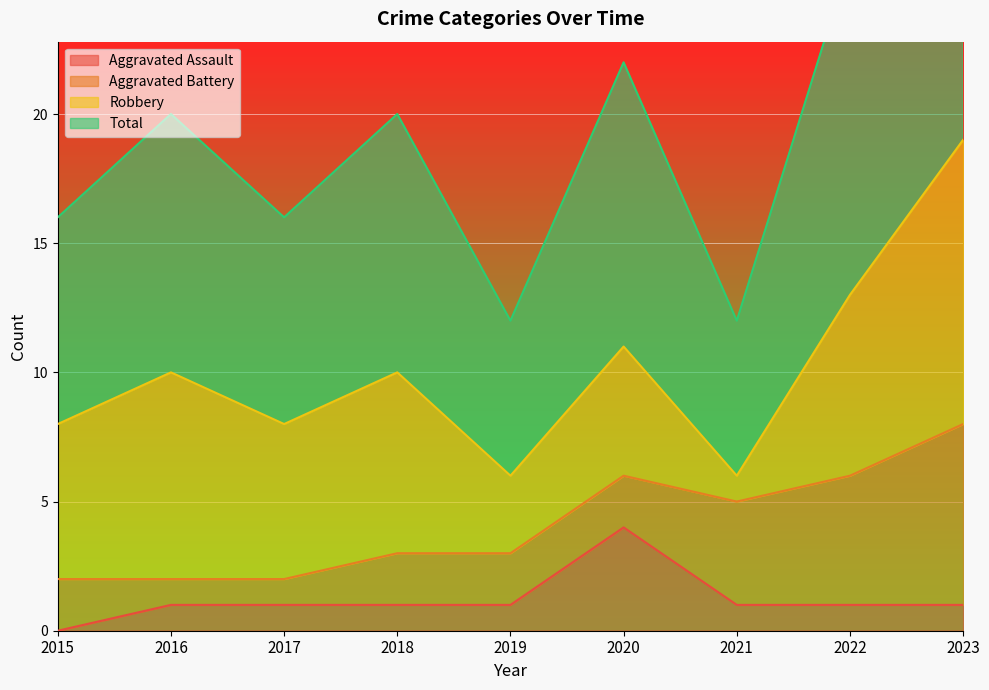

True or false: Aggravated Assault and Total cross at least once.

False